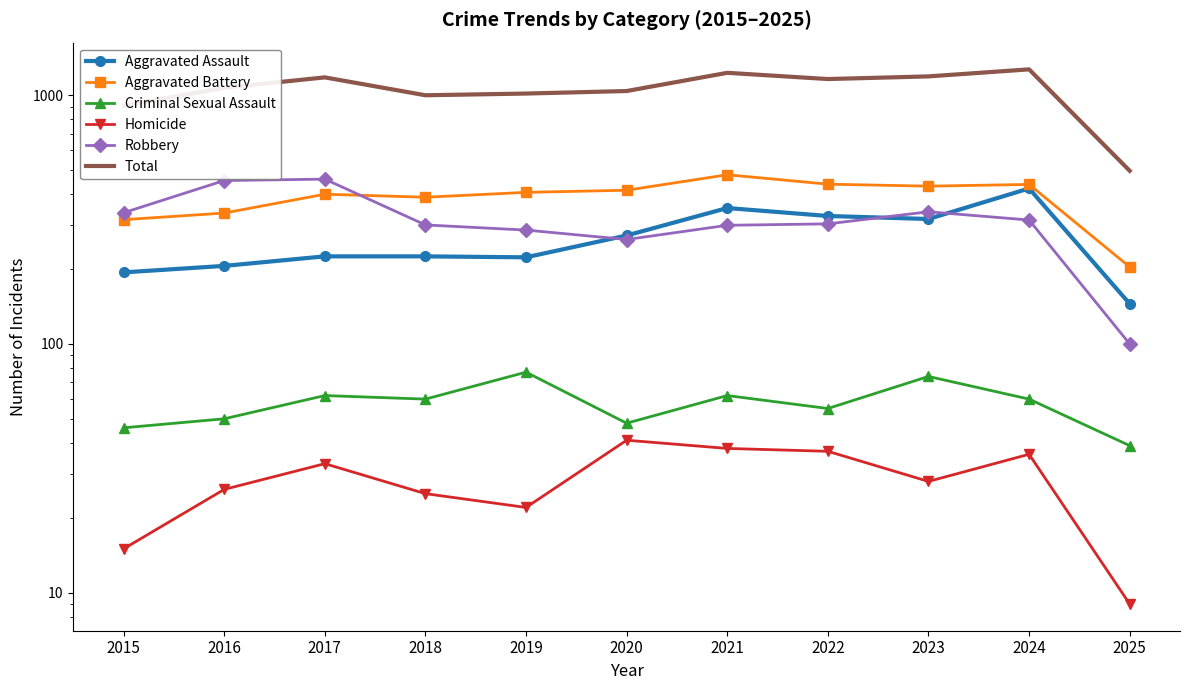

At which category is the sum across all series the highest?

2024